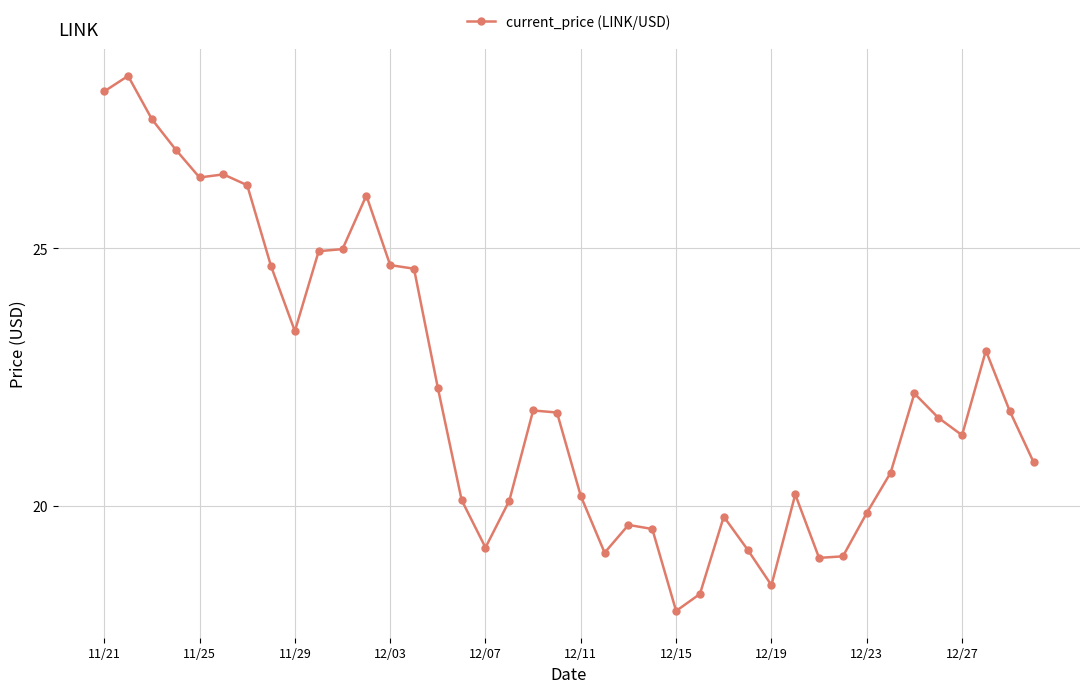

What is the smallest value displayed?

18.0